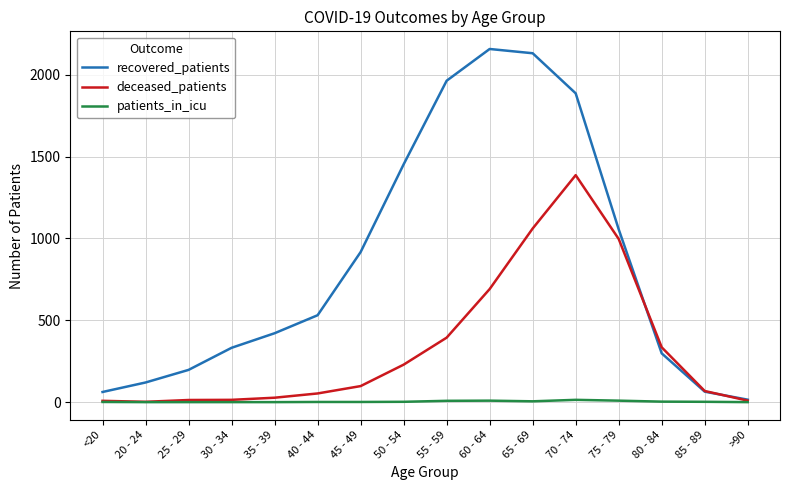

What is the maximum value for recovered_patients?

2158